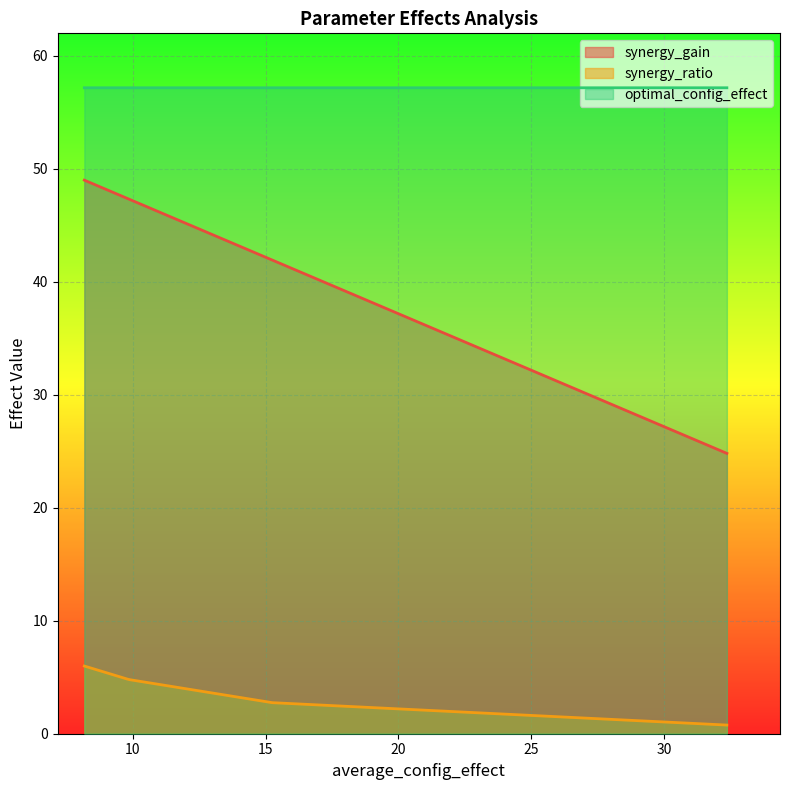

At which category is the sum across all series the highest?

8.17762747690329